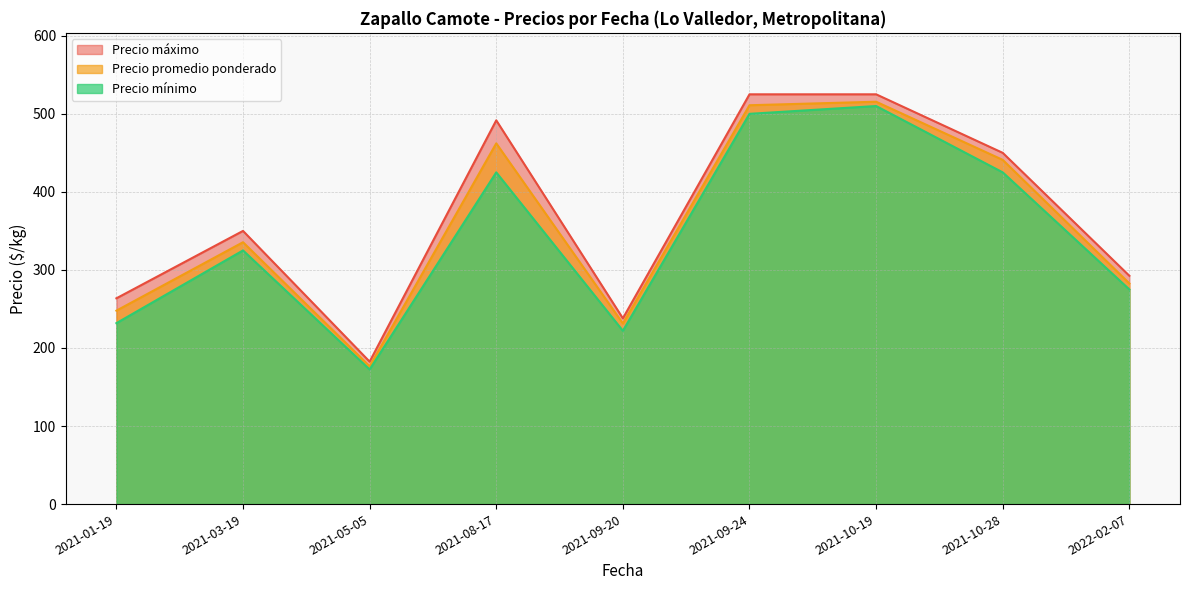

Read the Precio promedio ponderado value at 2021-09-24.

511.0